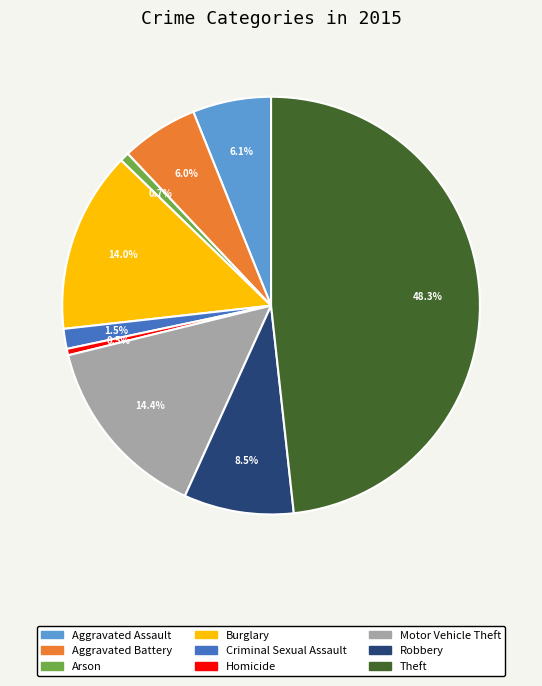

Count the number of slices in the pie.

9